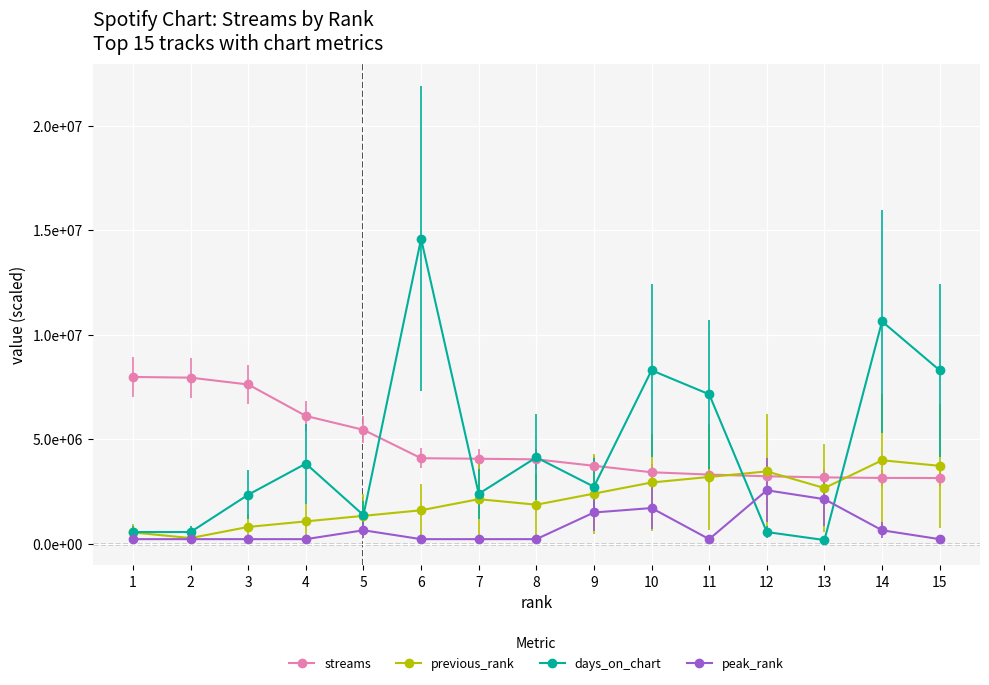

True or false: streams has a value of 7977687.0 at 1.

True